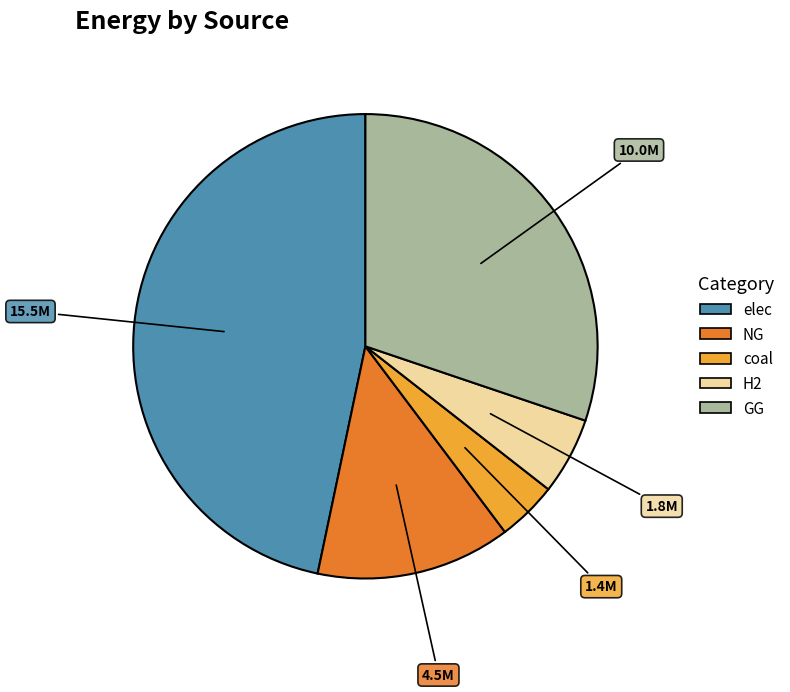

Does any single category account for the majority?

No